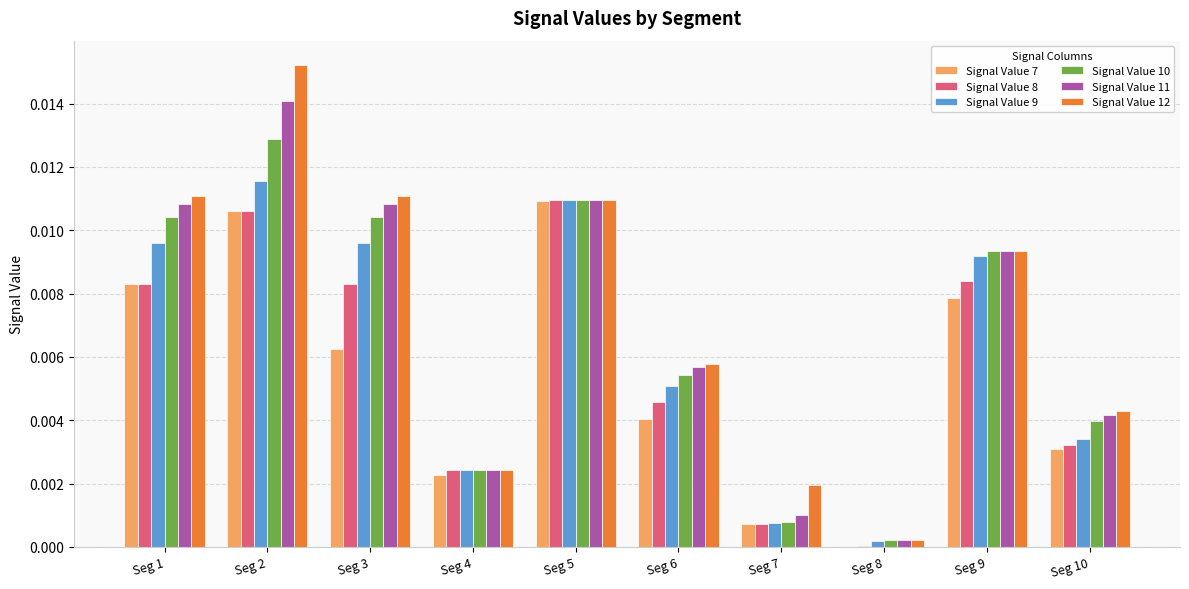

Between Seg 3 and Seg 5, which series saw the biggest shift?

Signal Value 7